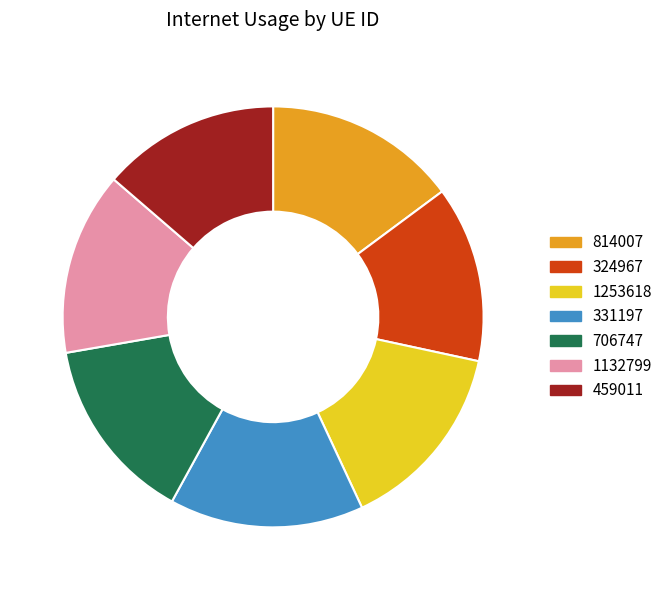

Does 1253618 account for over 50% of the chart?

No